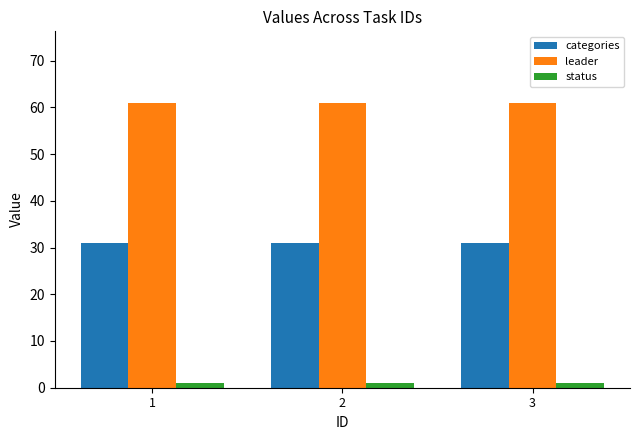

What is the approximate value of leader at 2?

61